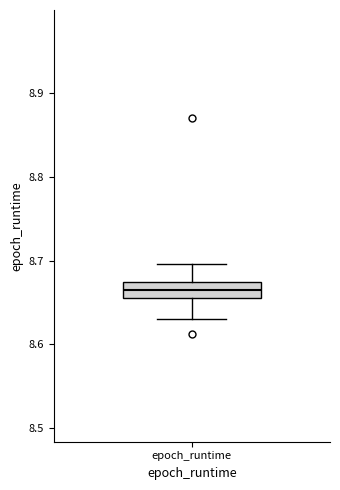

Transcribe this box plot: give where the median line is, the range the box spans, and where the two whiskers end, as read against the y-axis. The values are not printed on the chart, so give them approximately, as read against the axis.

median 8.67 (inside the box), box 8.65 to 8.67, whiskers 8.63 to 8.70